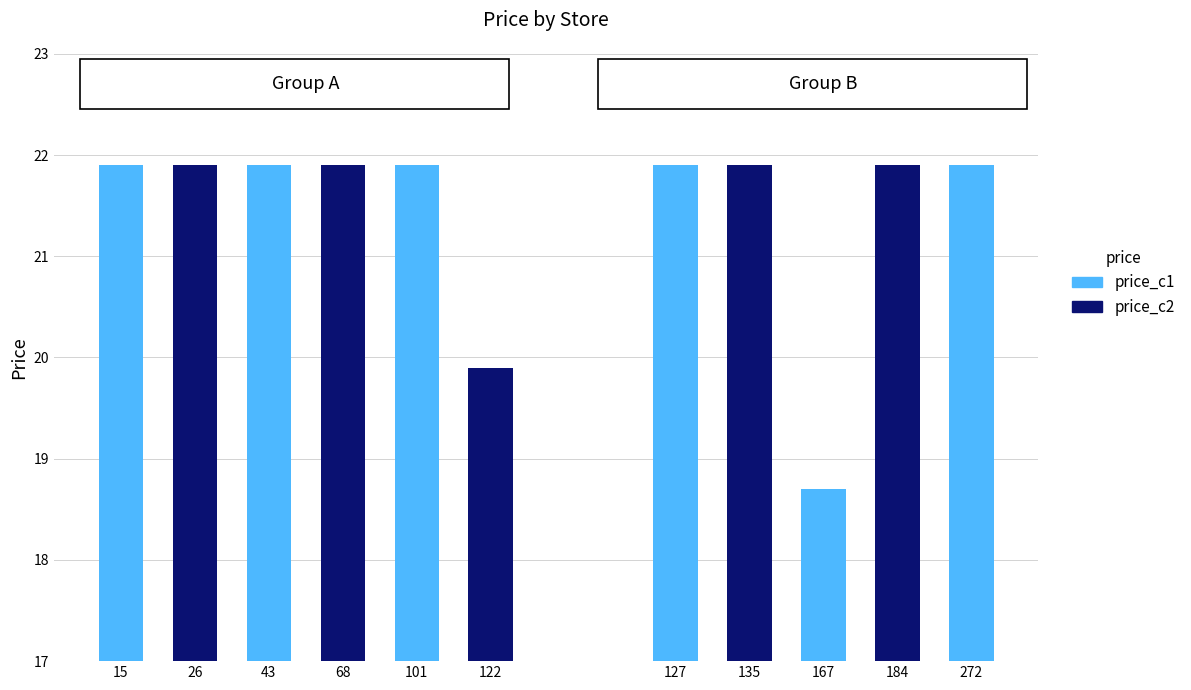

What is the value of the 9th bar from the left?

18.7